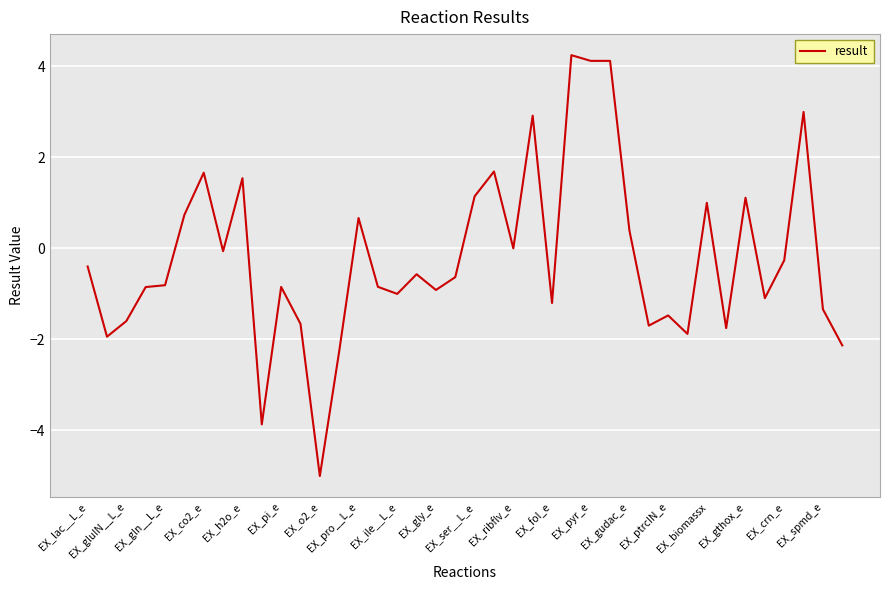

What is the smallest value displayed?

-5.0